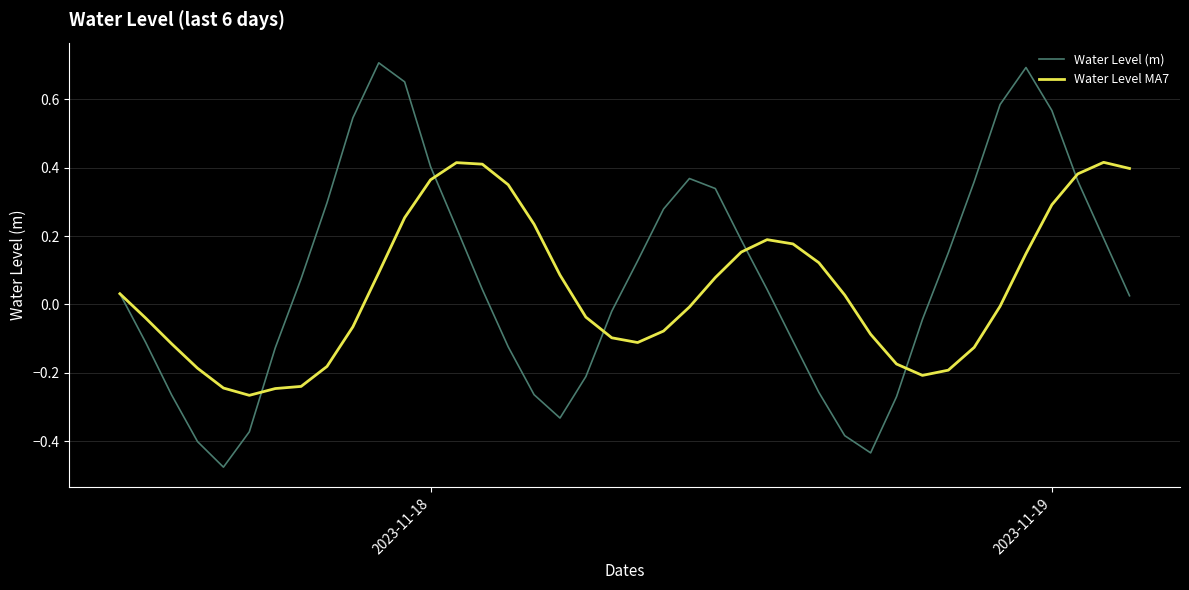

Which series has the widest spread of values?

Water Level (m)